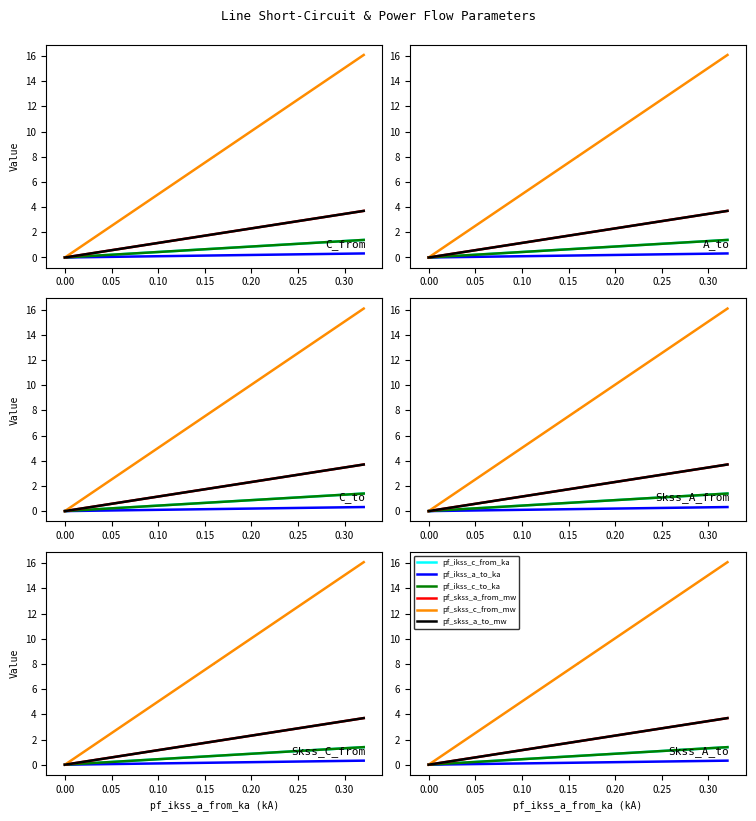

Is the value of pf_skss_c_from_mw at 0.00 greater than the value of pf_ikss_a_to_ka at 0.00?

Yes